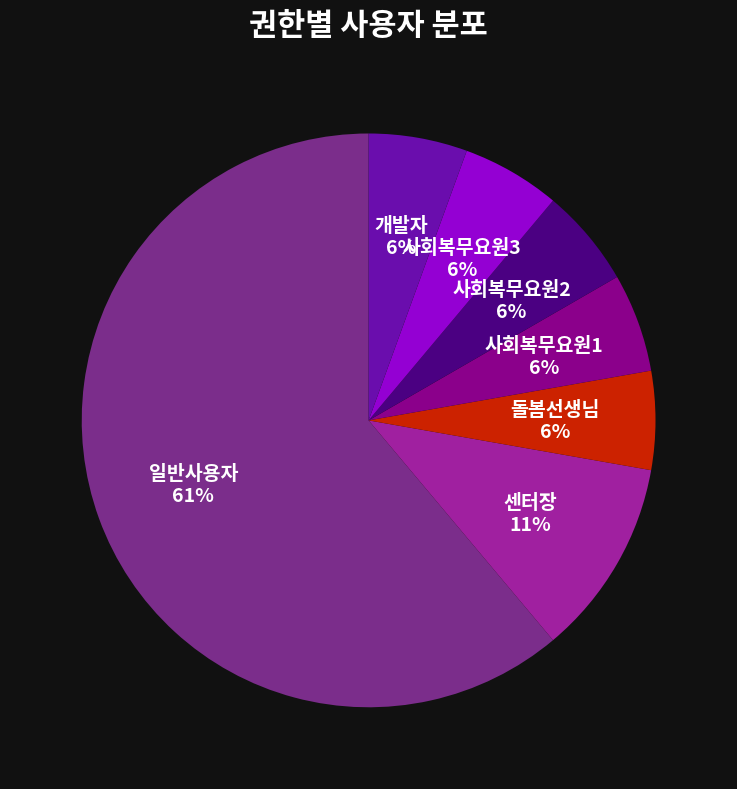

To the nearest percent, what is the average slice percentage?

14%